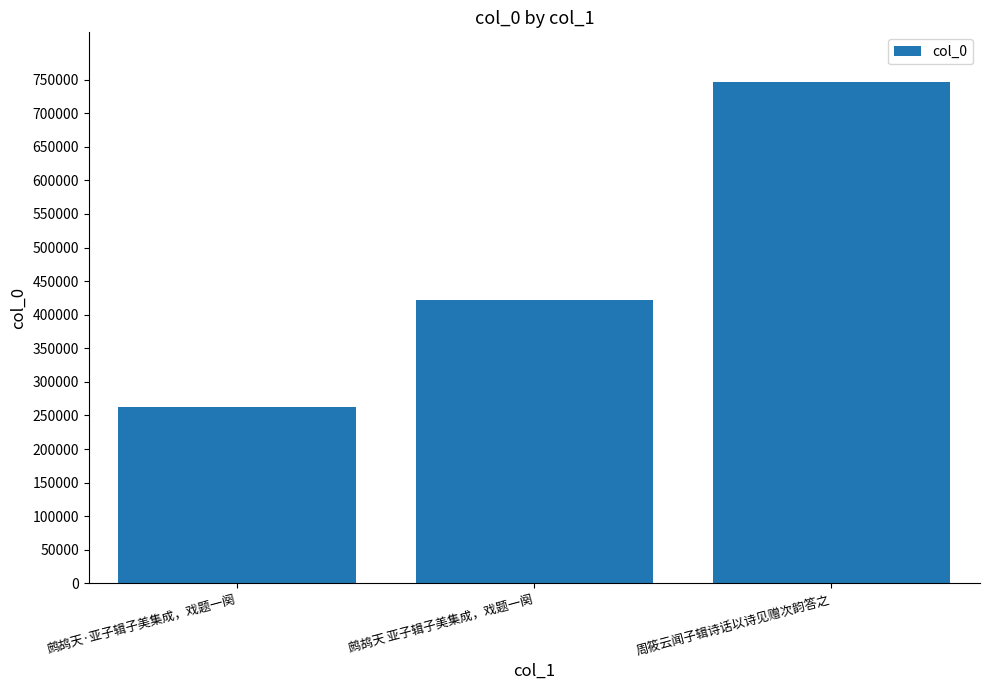

What is the sum of all values?

1428904